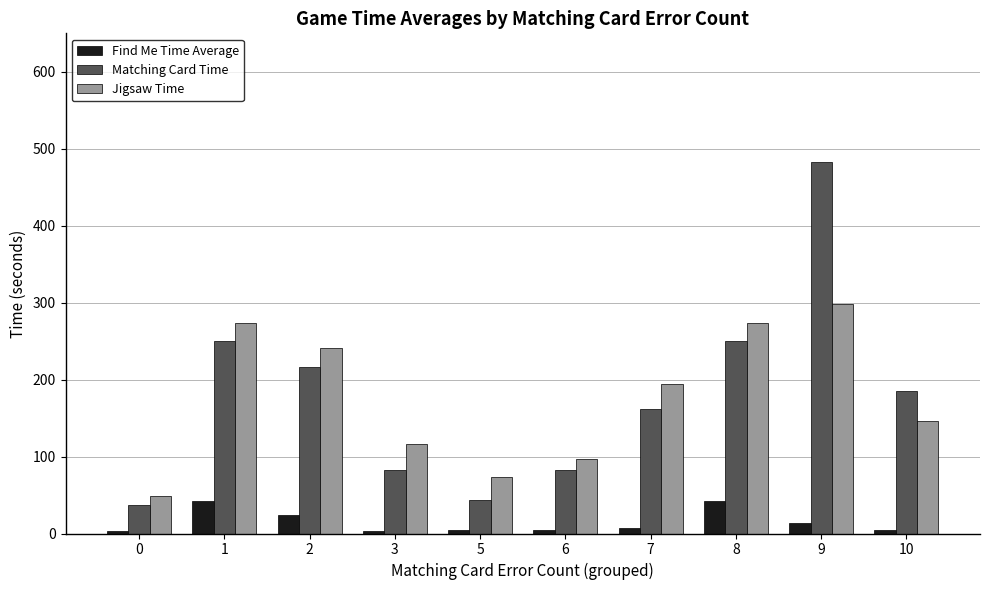

At 2, list the series in order from largest to smallest.

Jigsaw Time, Matching Card Time, Find Me Time Average